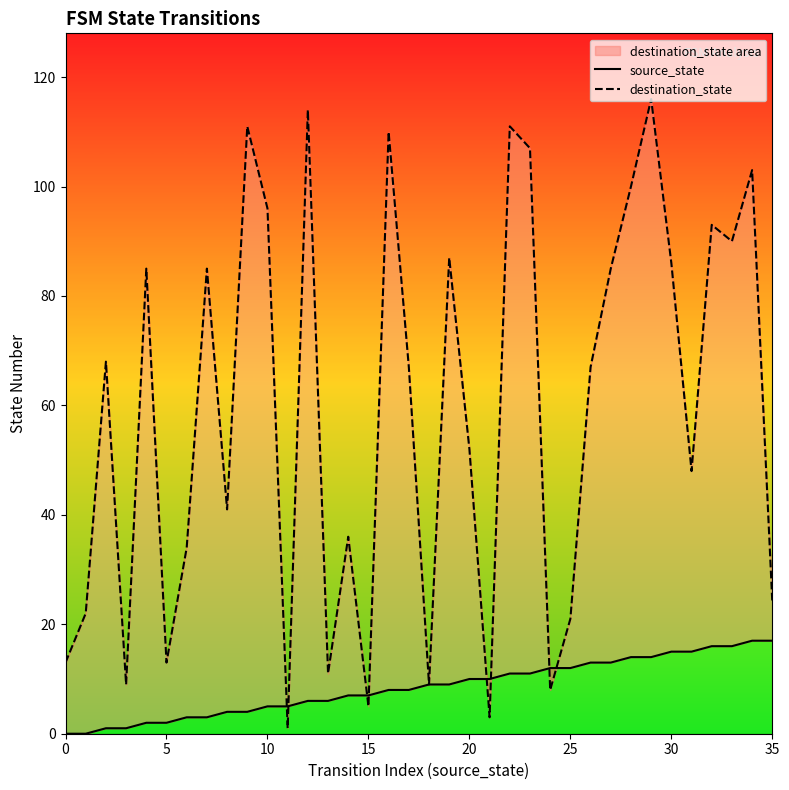

Which series changed the most between 13 and 34?

destination_state